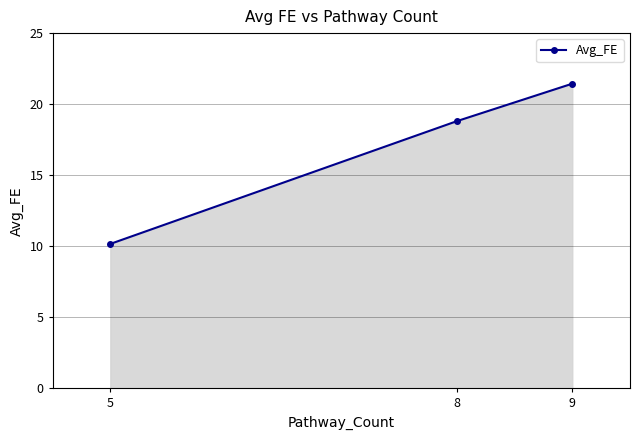

Reading right to left, list all the values displayed in this chart.

9=21.4	8=18.8	5=10.2